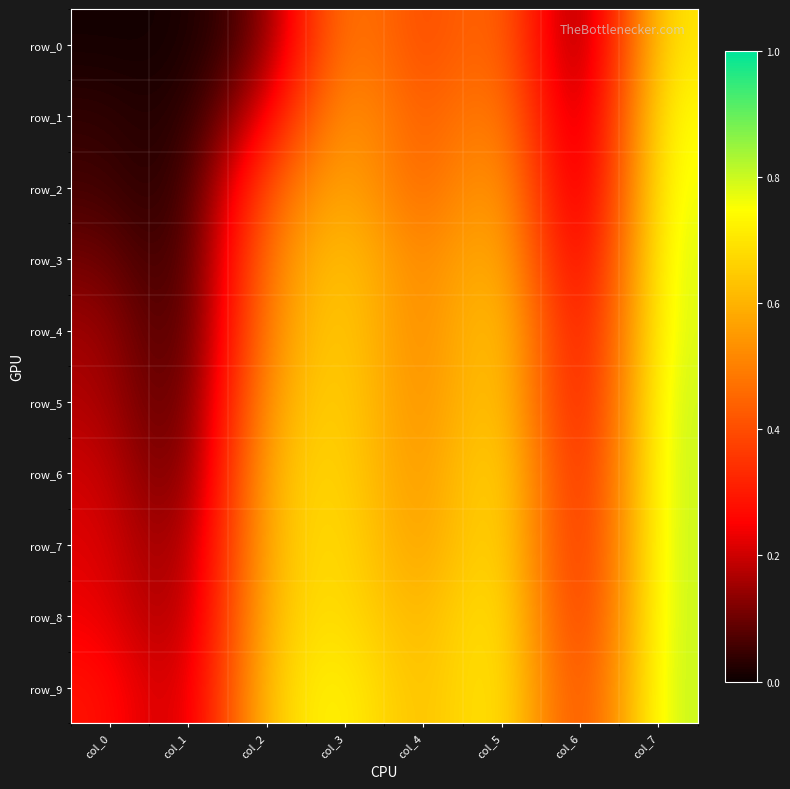

Reading left to right, what are all the values shown in this chart?

row_0: 0.0	0.0	0.1	0.6	0.4	0.5	0.0	0.7
row_1: 0.0	0.0	0.2	0.6	0.4	0.6	0.0	0.8
row_2: 0.1	0.0	0.4	0.6	0.4	0.6	0.1	0.8
row_3: 0.1	0.0	0.5	0.7	0.5	0.7	0.1	0.8
row_4: 0.2	0.0	0.5	0.7	0.5	0.7	0.2	0.8
row_5: 0.2	0.0	0.6	0.7	0.5	0.7	0.2	0.8
row_6: 0.2	0.0	0.6	0.7	0.5	0.8	0.2	0.8
row_7: 0.2	0.1	0.6	0.7	0.5	0.8	0.2	0.8
row_8: 0.2	0.1	0.7	0.7	0.6	0.8	0.2	0.8
row_9: 0.3	0.1	0.7	0.8	0.6	0.8	0.3	0.8